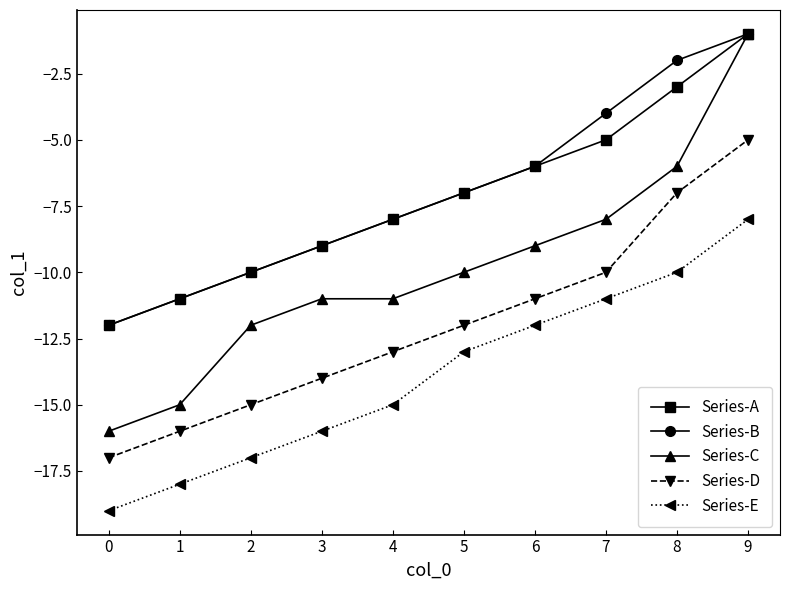

What is the smallest value displayed?

-19